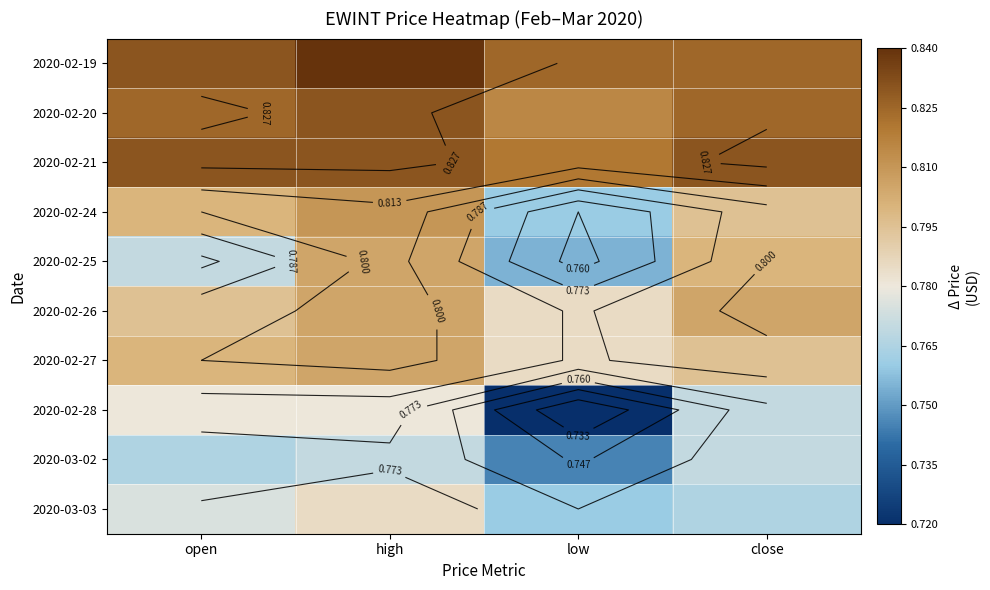

What is the difference between the highest and lowest values at low?

0.1